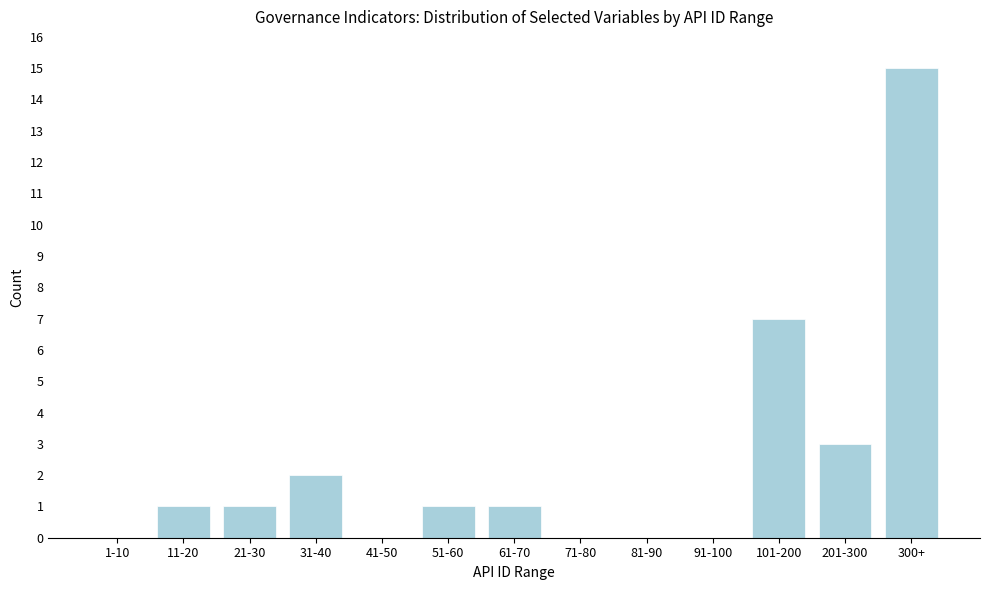

Reading left to right, extract all data points from this chart.

1-10=0	11-20=1	21-30=1	31-40=2	41-50=0	51-60=1	61-70=1	71-80=0	81-90=0	91-100=0	101-200=7	201-300=3	300+=15